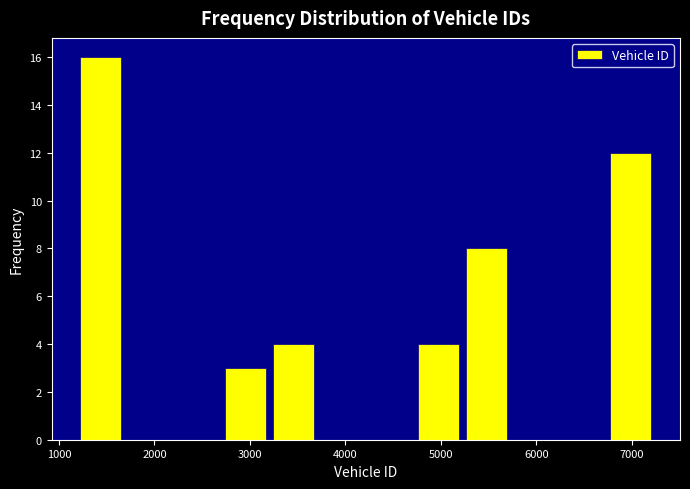

How tall is the bar that spans 2700 to 3200 on the x-axis? Neither the bar edges nor the heights are printed on the chart, so give them approximately, as read against the axes.

3